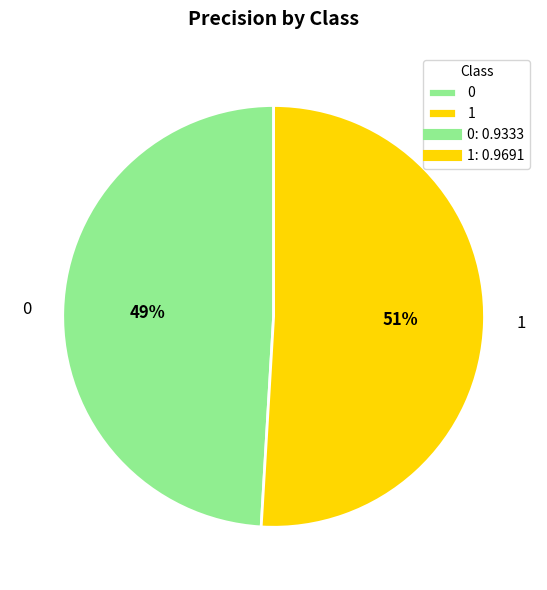

The 1 slice represents 51% of the pie. True or false?

True